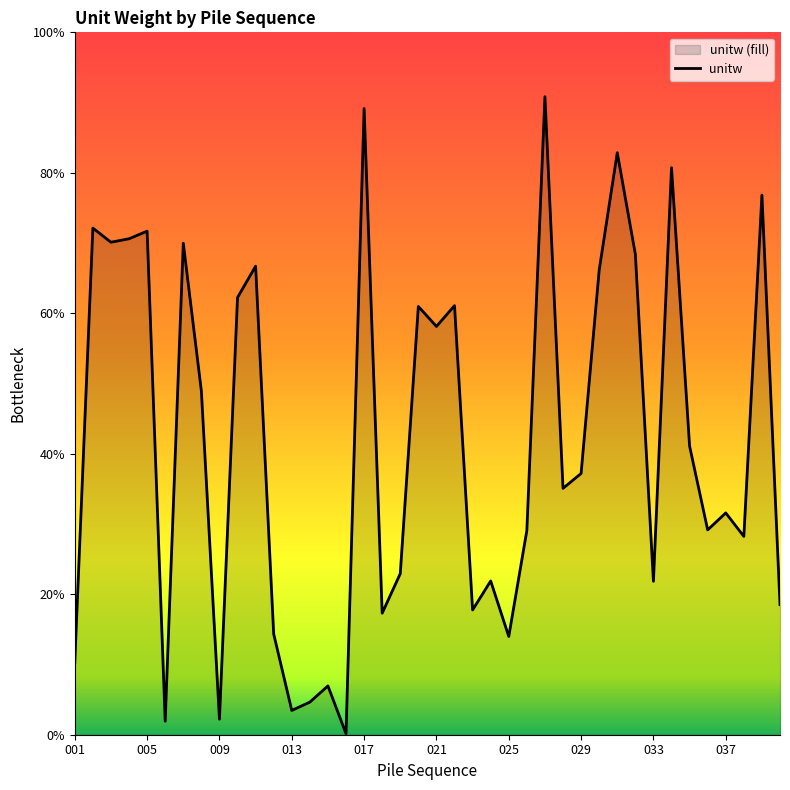

Does the chart display data point markers on the line(s)?

No